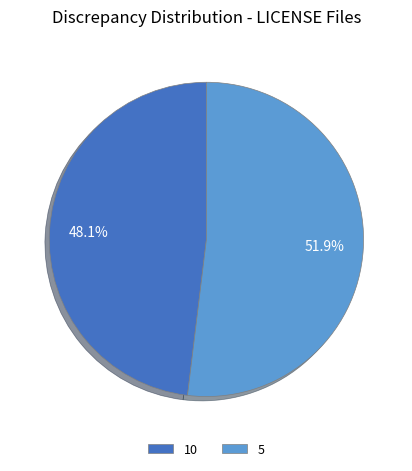

Between 5 and 10, which is larger?

5